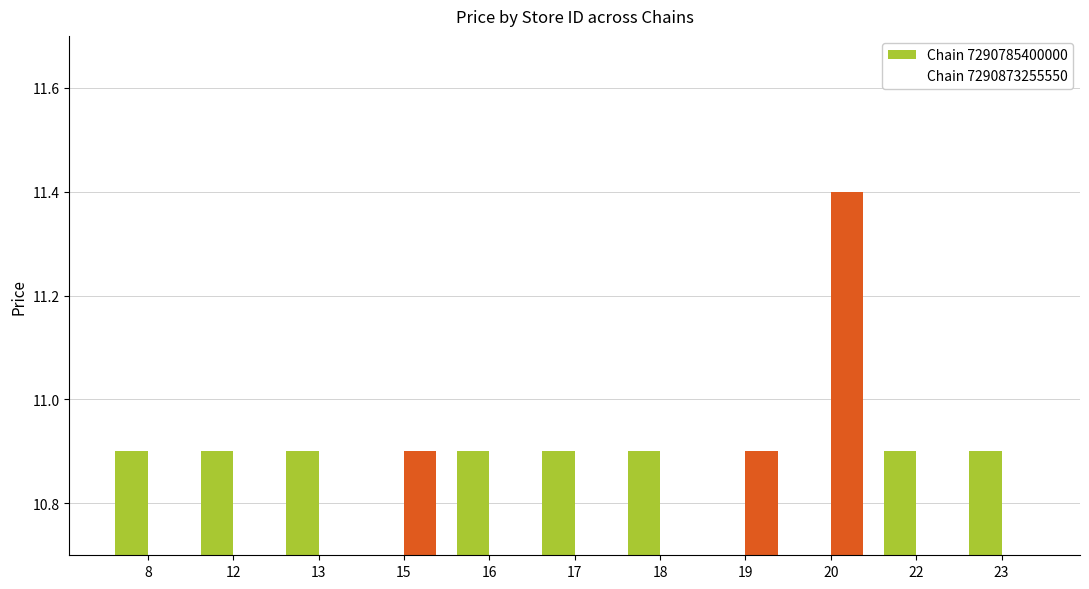

Which label corresponds to the smallest value in the chart?

15